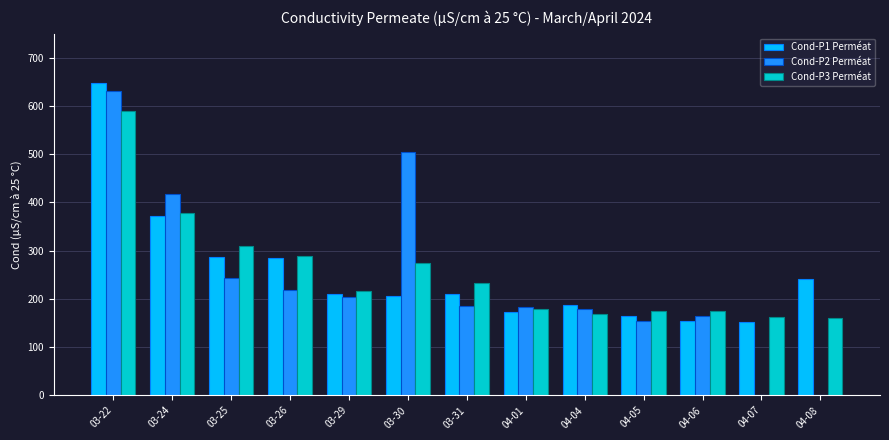

Is it true that Cond-P3 Perméat equals 120 at 03-29?

False